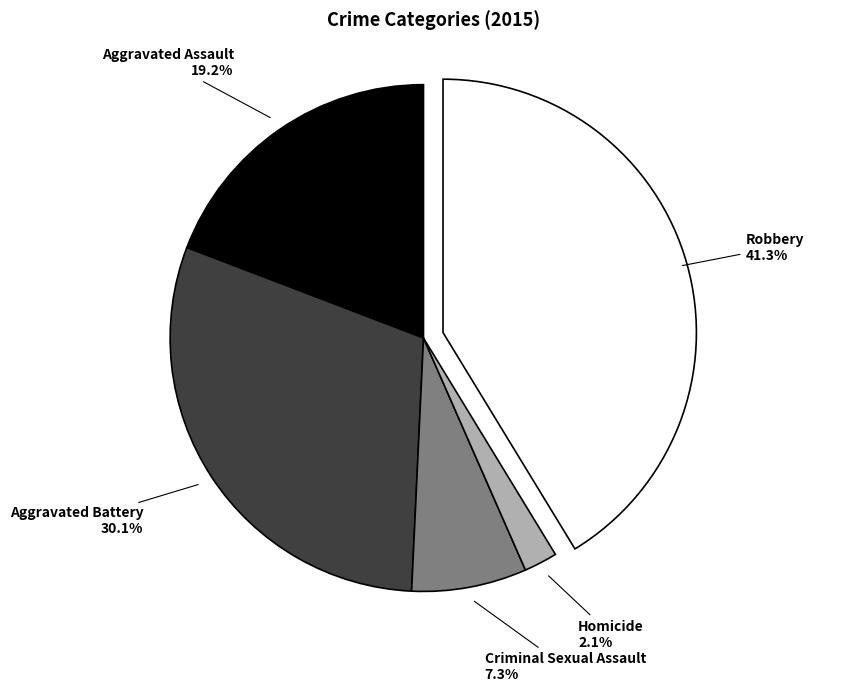

To the nearest percent, what is the combined percentage of Aggravated Battery and Criminal Sexual Assault?

37%